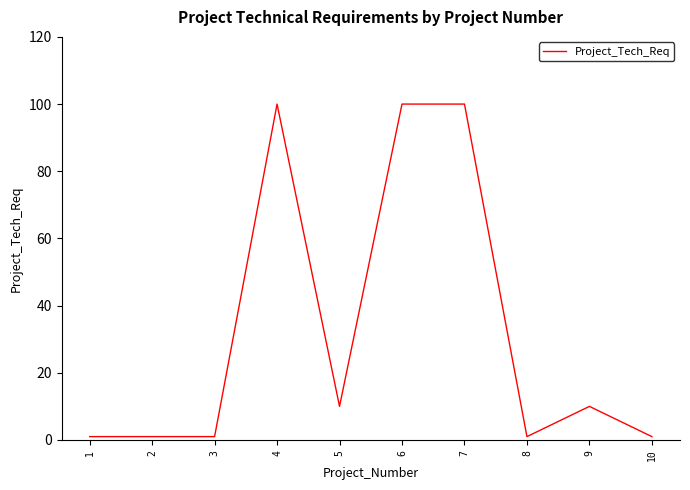

Which has a higher value, 5 or 6?

6